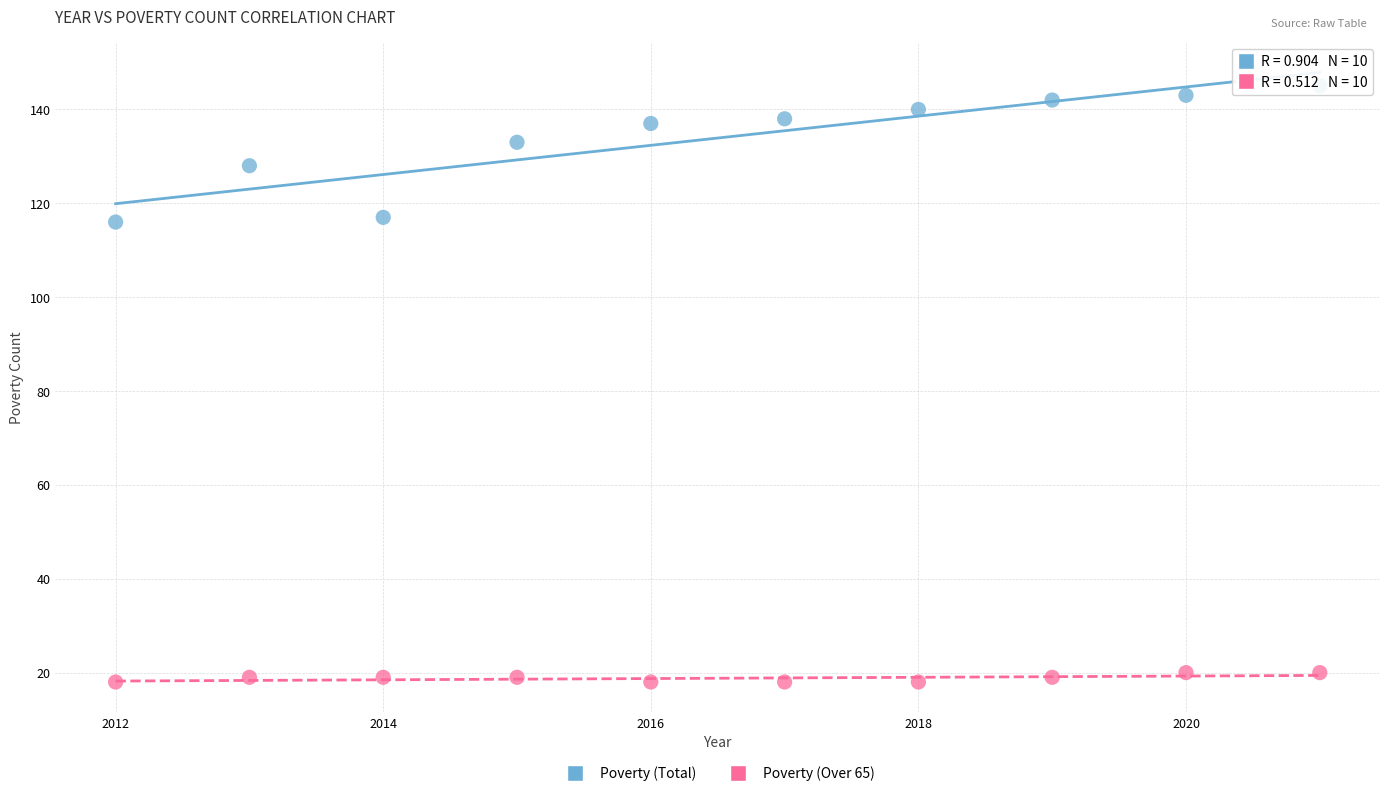

Which series contains the lowest Y value?

Poverty (Over 65)